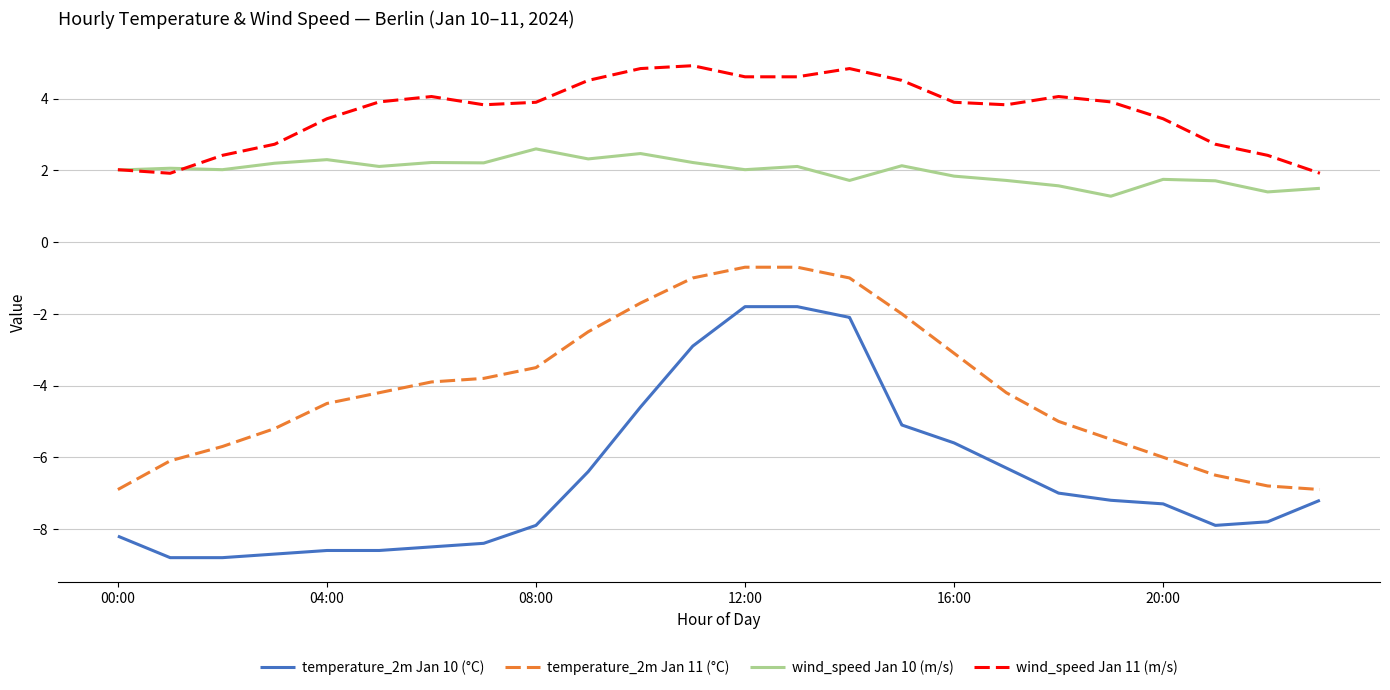

What are all the series names shown in the legend?

temperature_2m Jan 10 (°C), temperature_2m Jan 11 (°C), wind_speed Jan 10 (m/s), wind_speed Jan 11 (m/s)